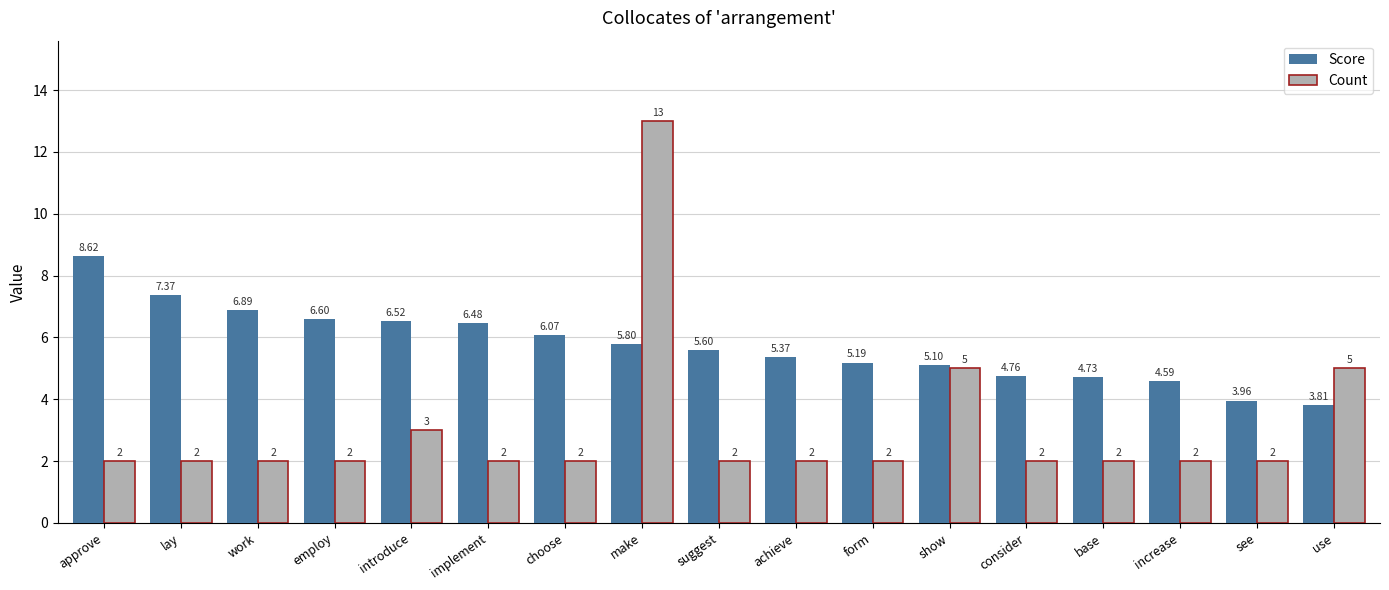

True or false: Count has a value of 2.0 at employ.

True